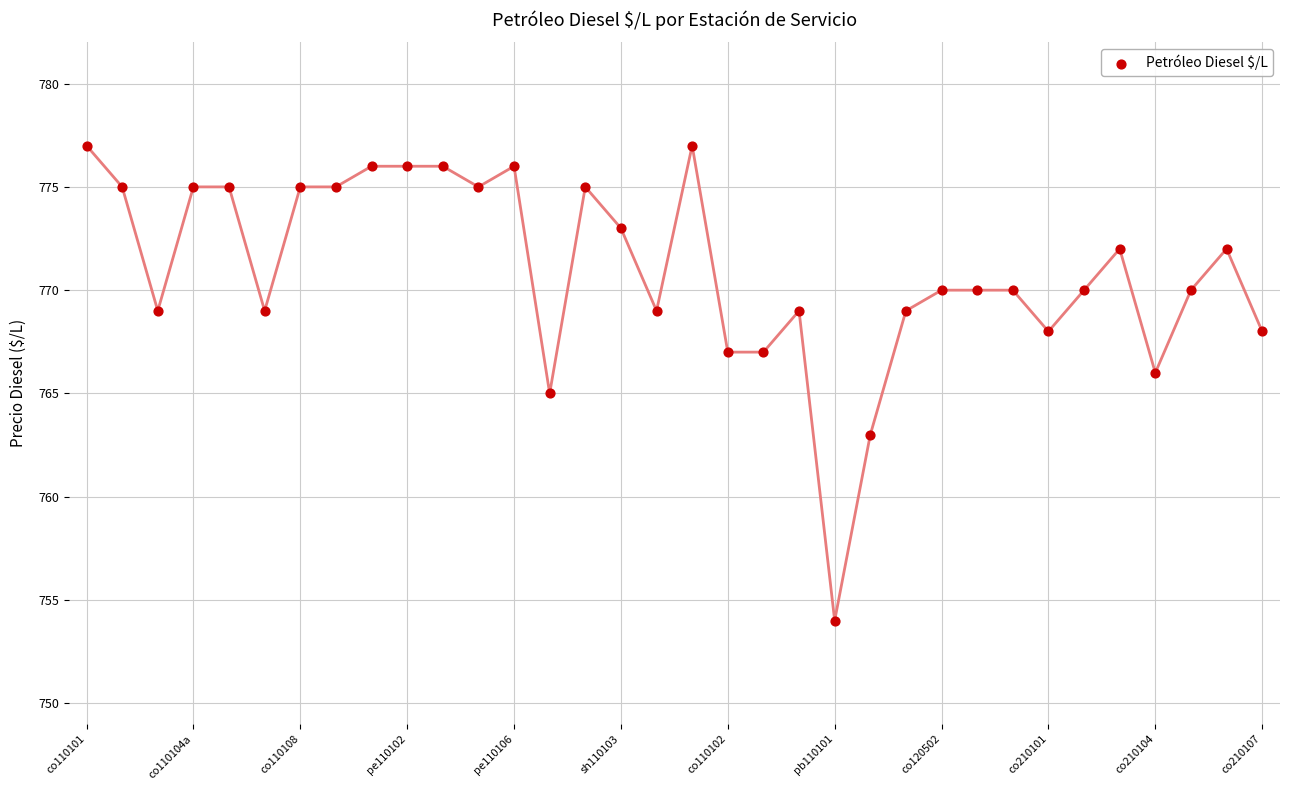

What is the range of Y values (max minus min)?

23